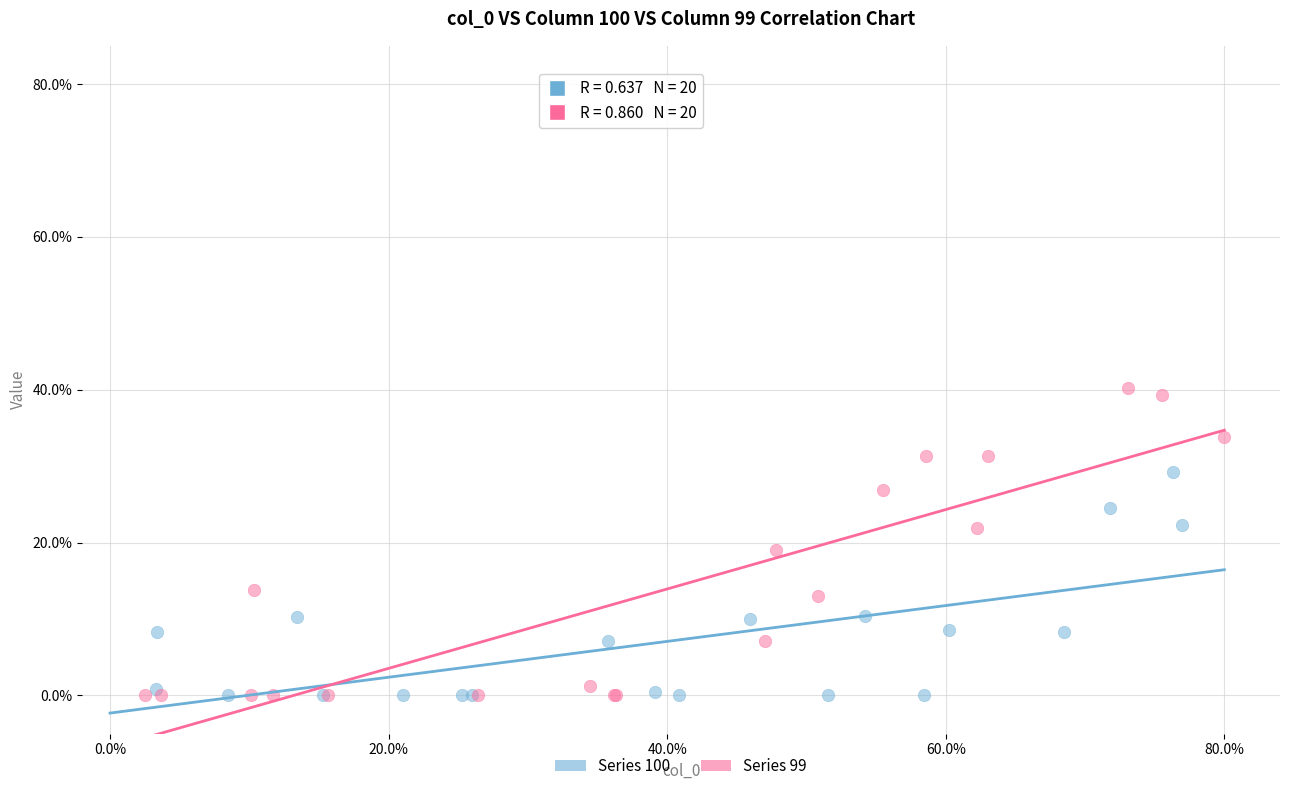

Which series reaches the maximum Y coordinate?

Series 99